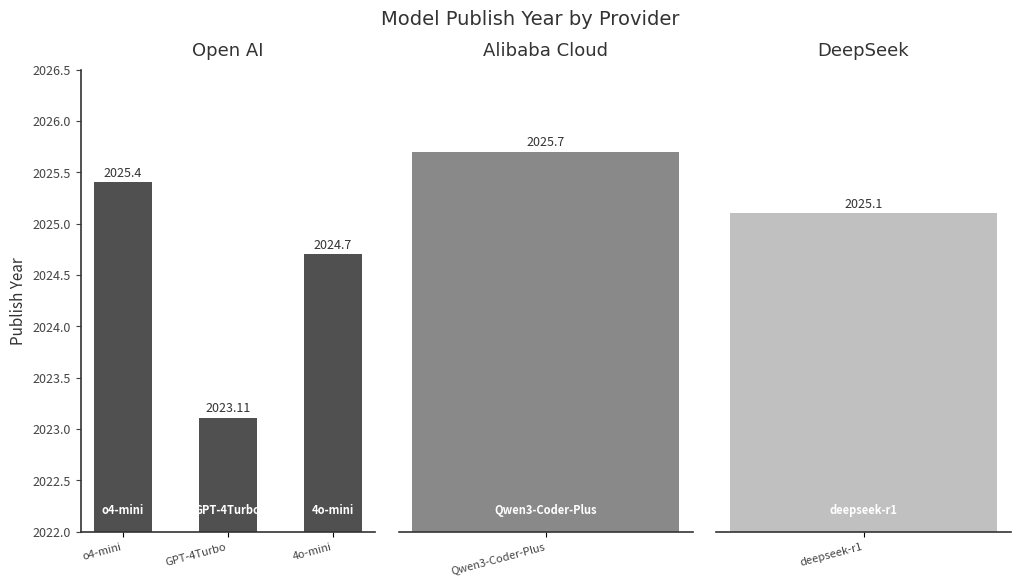

What value does the data have at GPT-4Turbo?

2023.1